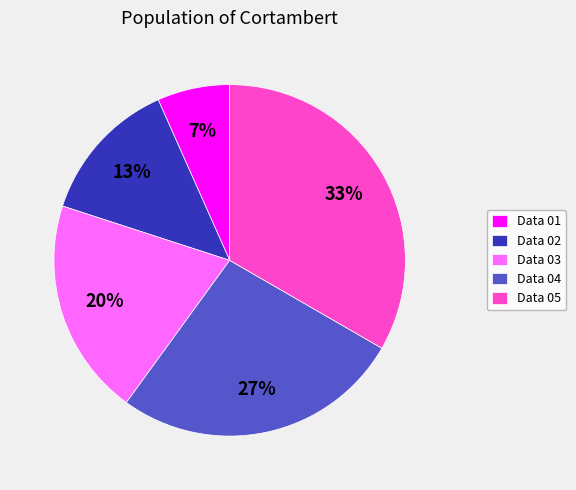

To the nearest percent, what is the difference between the Data 03 and Data 04 slice percentages?

7%